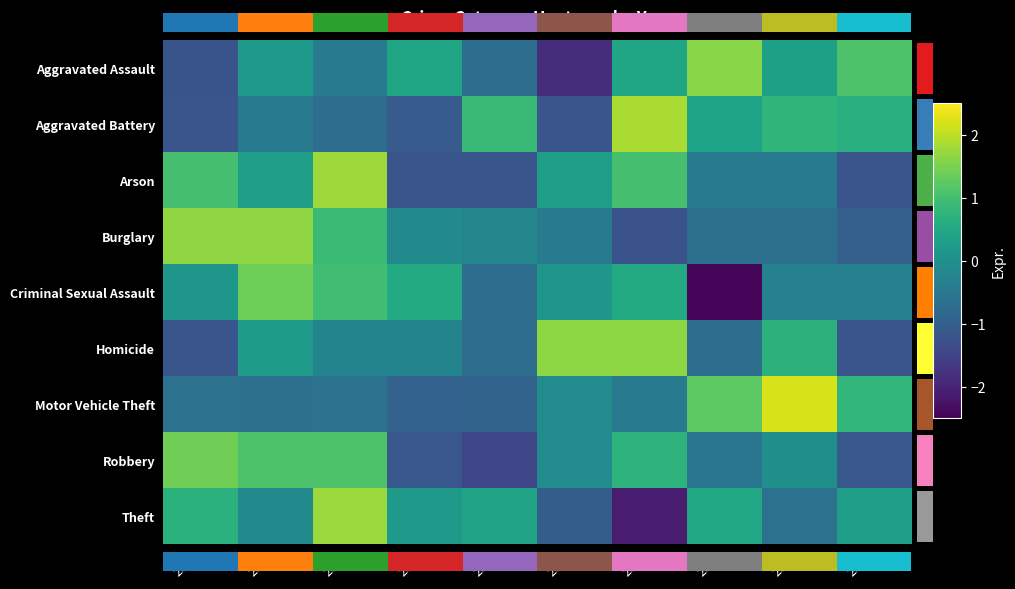

True or false: Burglary has a value of -0.0 at 2018.

False